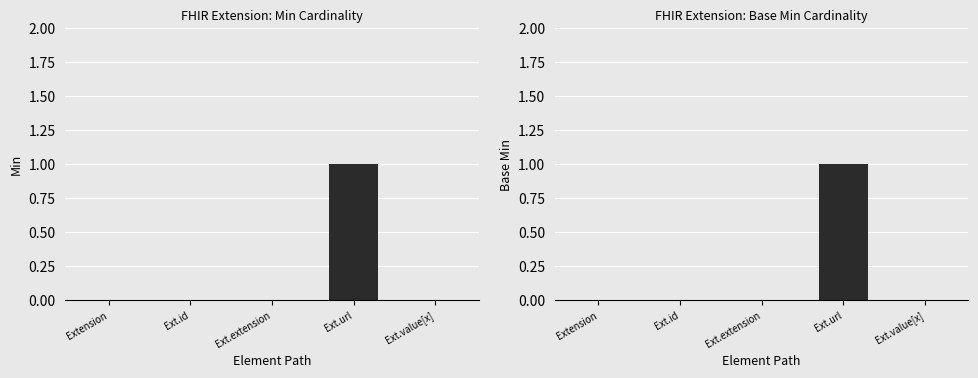

Rank the series at Ext.extension from highest to lowest value.

Min, Base Min